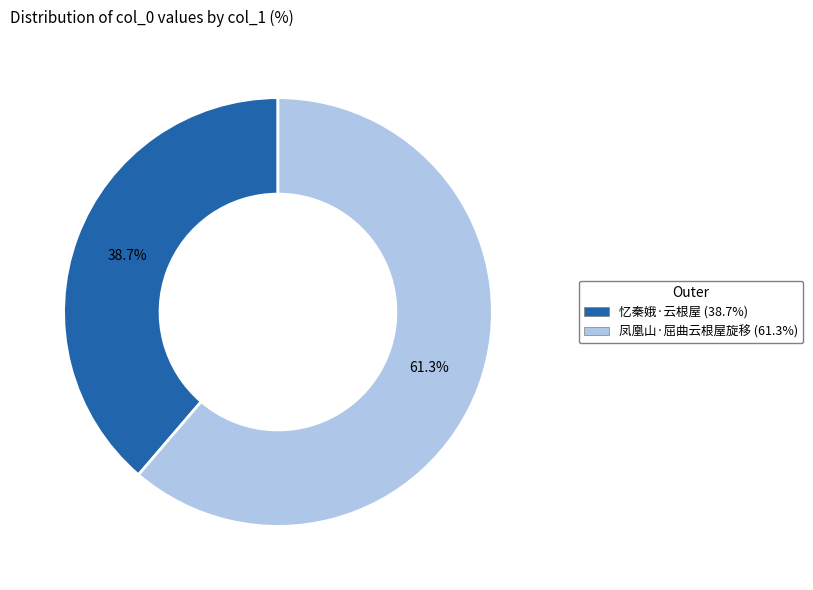

What is the largest slice in the pie chart?

凤凰山·屈曲云根屋旋移